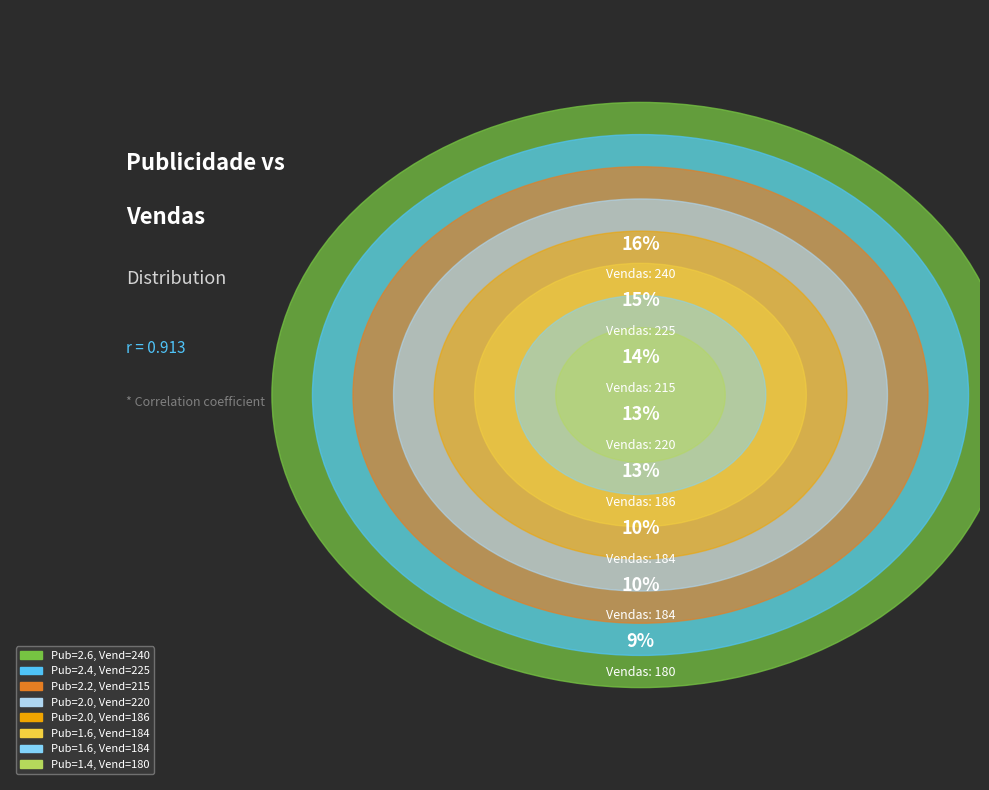

Is it true that 180 is 9% of the pie?

True